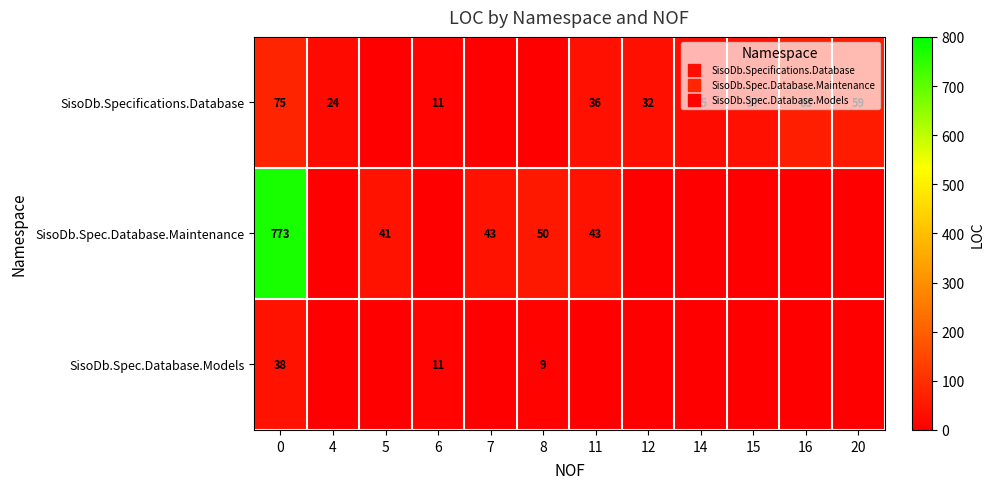

True or false: SisoDb.Spec.Database.Maintenance has a value of -345 at 12.

False